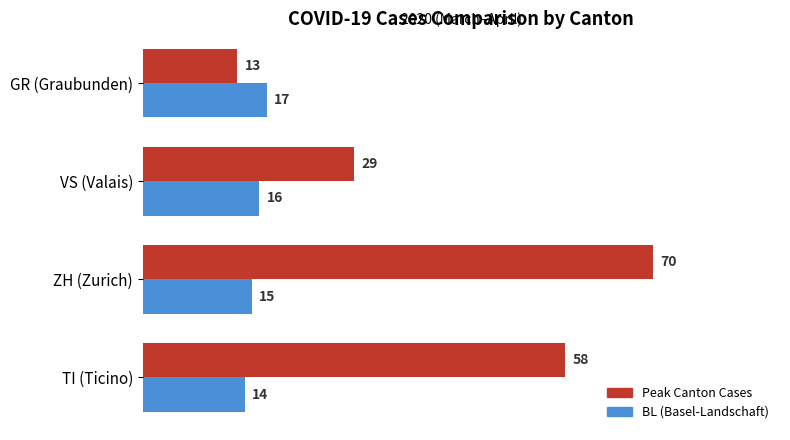

How many distinct data groups are displayed?

2